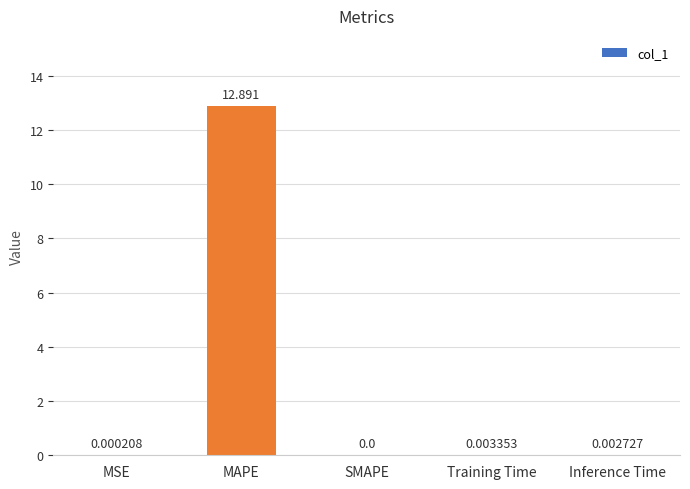

What is the change in value from MAPE to SMAPE?

-12.9